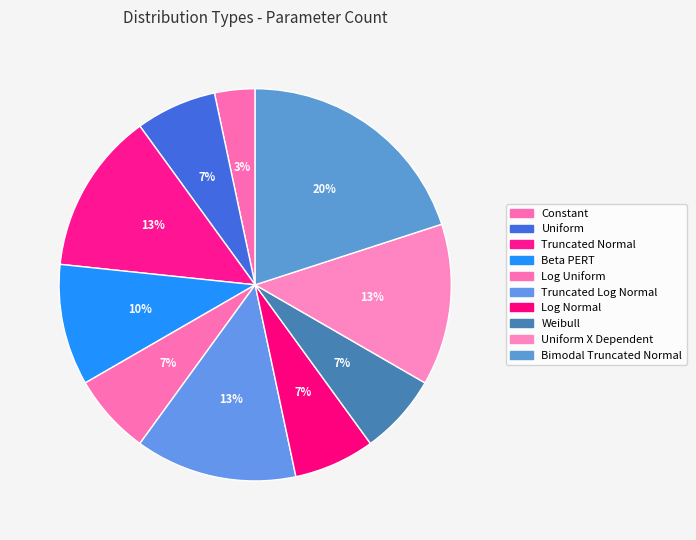

Which slice is the largest?

Bimodal Truncated Normal